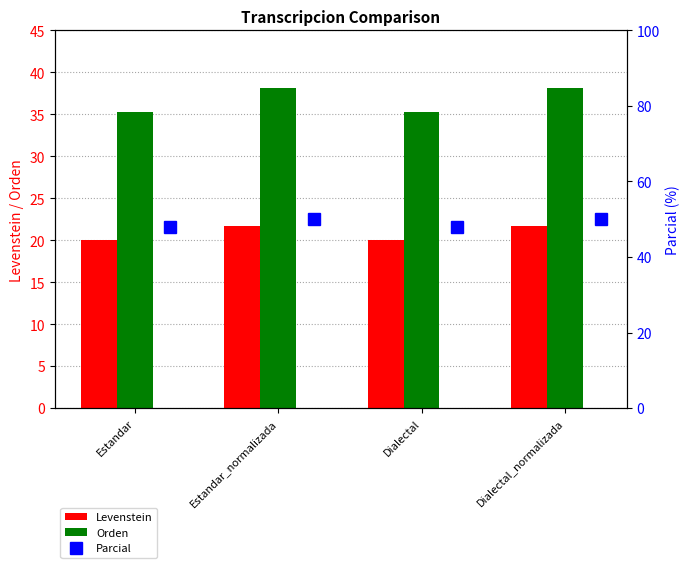

What is the value of the Levenstein bar at the 4th from the left?

21.7